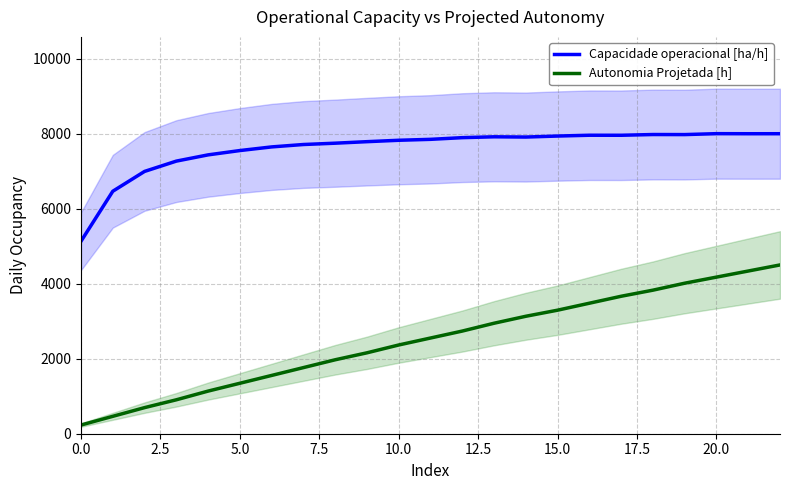

Reading left to right, extract all data points from this chart.

Capacidade operacional [ha/h]: 5132.7	6464.8	6993.4	7268.1	7434.5	7549.7	7646.6	7710.7	7745.9	7786.4	7823.7	7848.7	7893.5	7916.2	7909.5	7936.4	7957.9	7957.1	7976.8	7975.4	8000.0	7998.0	7998.4
Autonomia Projetada [h]: 232.0	463.9	695.9	904.6	1136.6	1345.4	1554.1	1762.9	1971.6	2157.2	2366.0	2551.5	2737.1	2945.9	3131.4	3293.8	3479.4	3664.9	3827.3	4012.9	4175.3	4337.6	4500.0